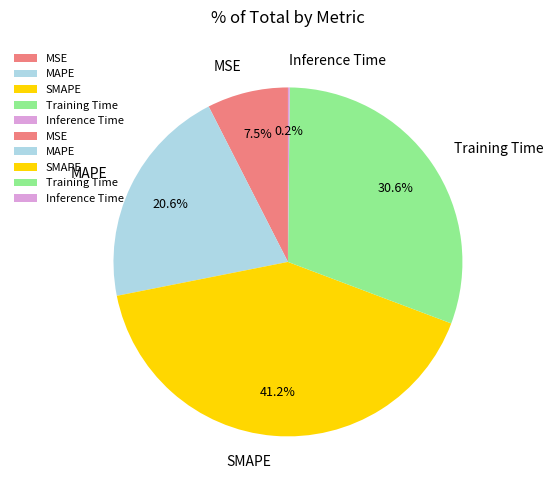

Which category has the biggest portion of the pie?

SMAPE